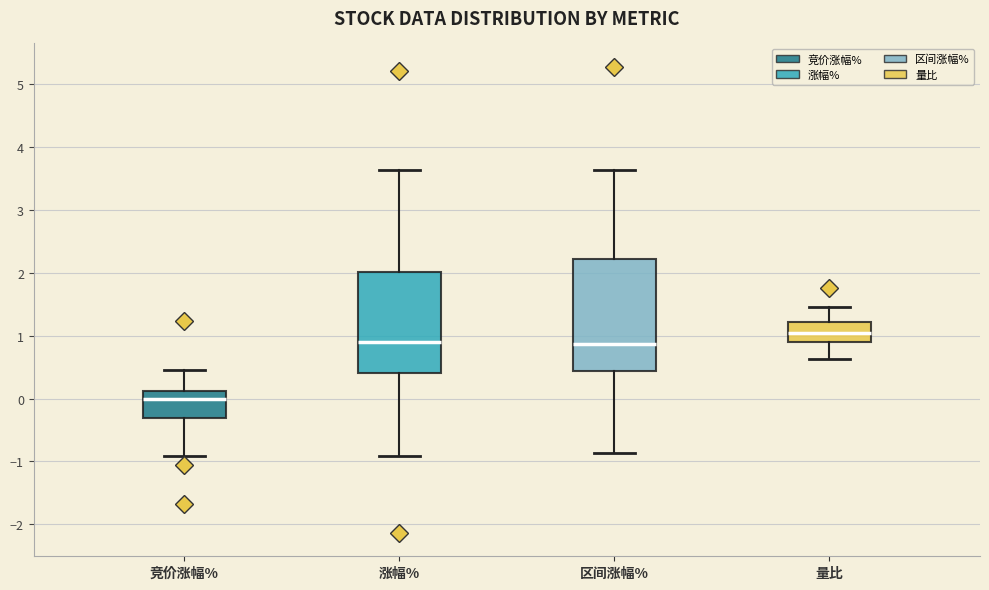

Reading left to right, read every box against the y-axis: the position of its median line, the range the box covers, and the ends of its whiskers. The values are not printed on the chart, so give them approximately, as read against the axis.

竞价涨幅%: median 0.0, box -0.3 to 0.1, whiskers -0.9 to 0.5
涨幅%: median 0.9, box 0.4 to 2.0, whiskers -0.9 to 3.6
区间涨幅%: median 0.9, box 0.4 to 2.2, whiskers -0.9 to 3.6
量比: median 1.0, box 0.9 to 1.2, whiskers 0.6 to 1.5